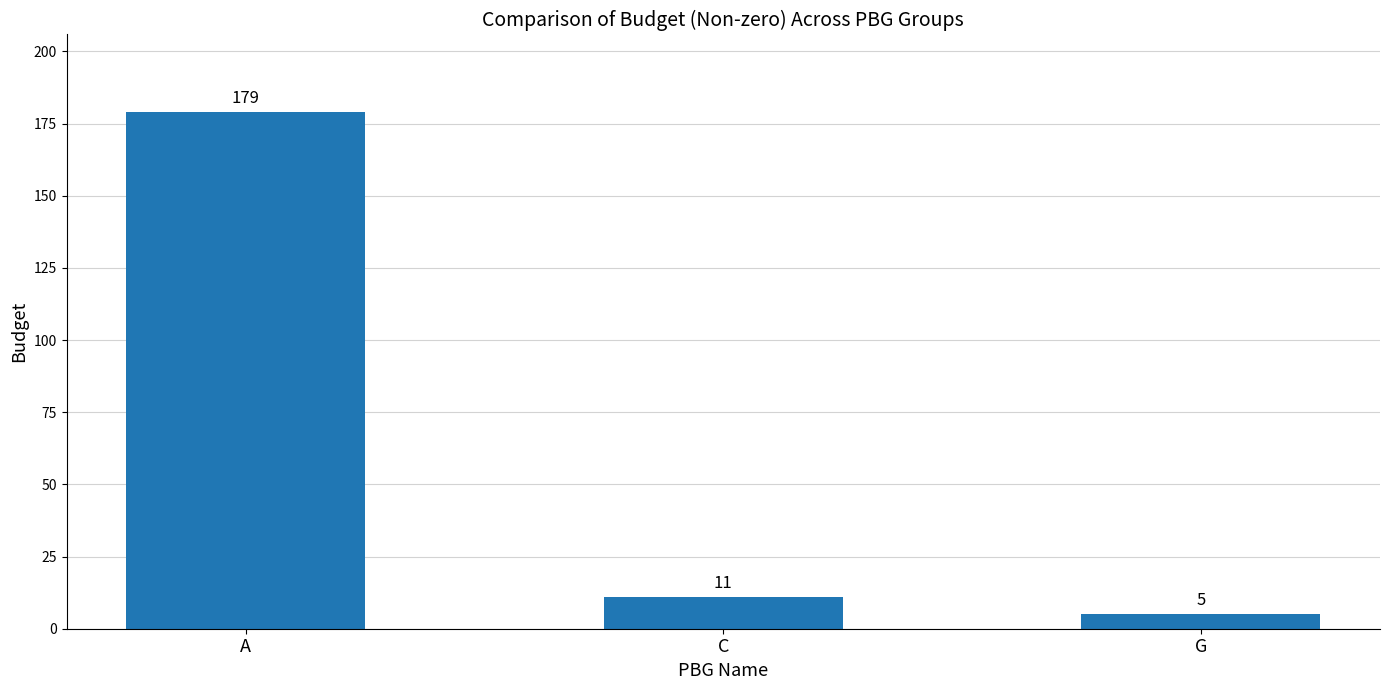

Where does the data first go above 11?

A